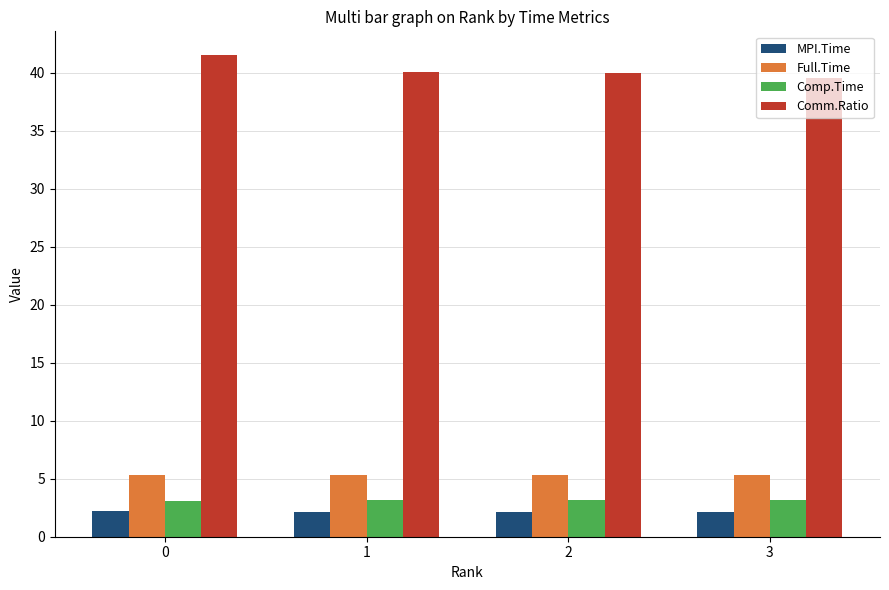

The Comm.Ratio series shows 41.5 at 0. True or false?

True